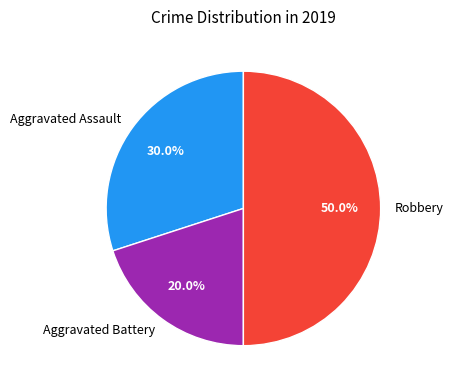

What percentage do Aggravated Assault and Aggravated Battery together represent?

50.0%